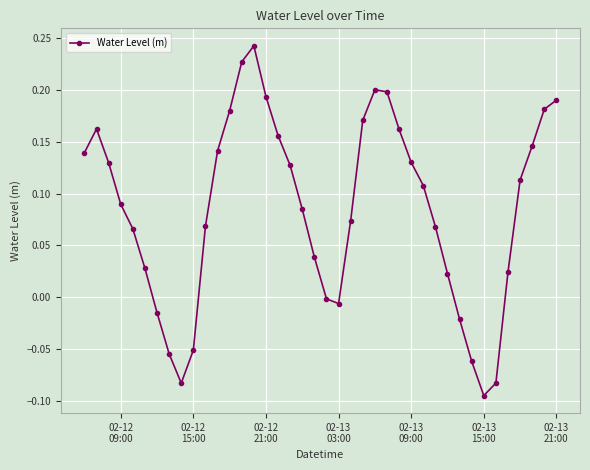

True or false: there are more than 2 points higher than both neighbors.

True